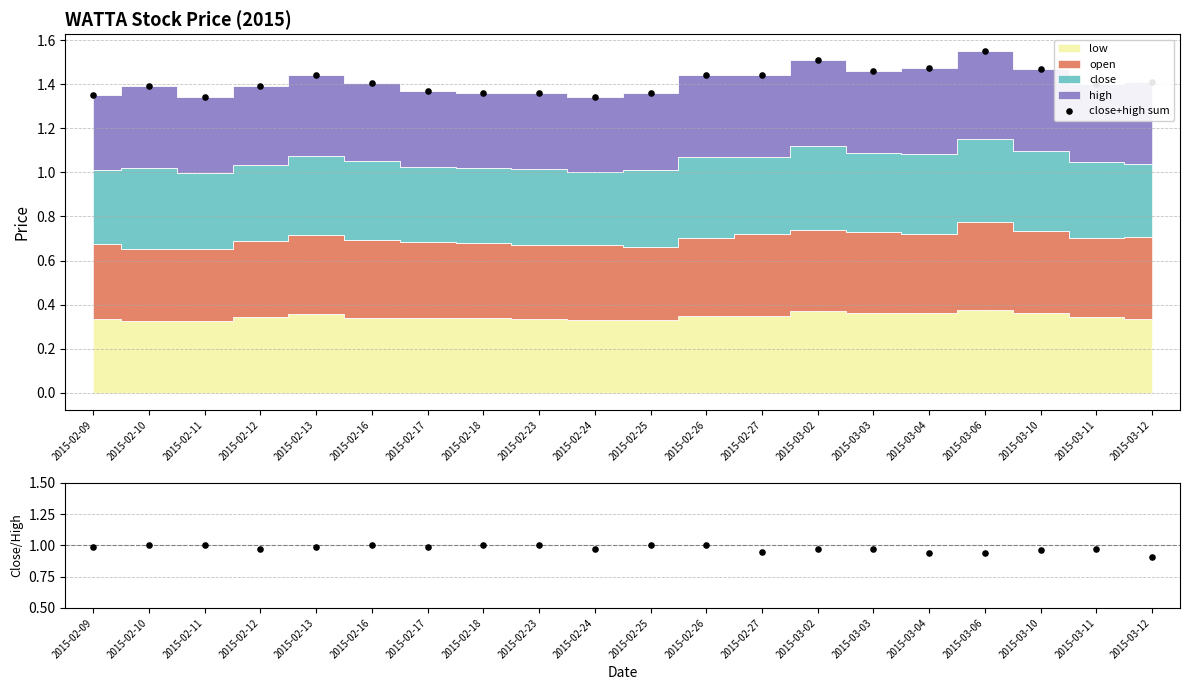

Which series reaches the maximum Y coordinate?

close+high sum